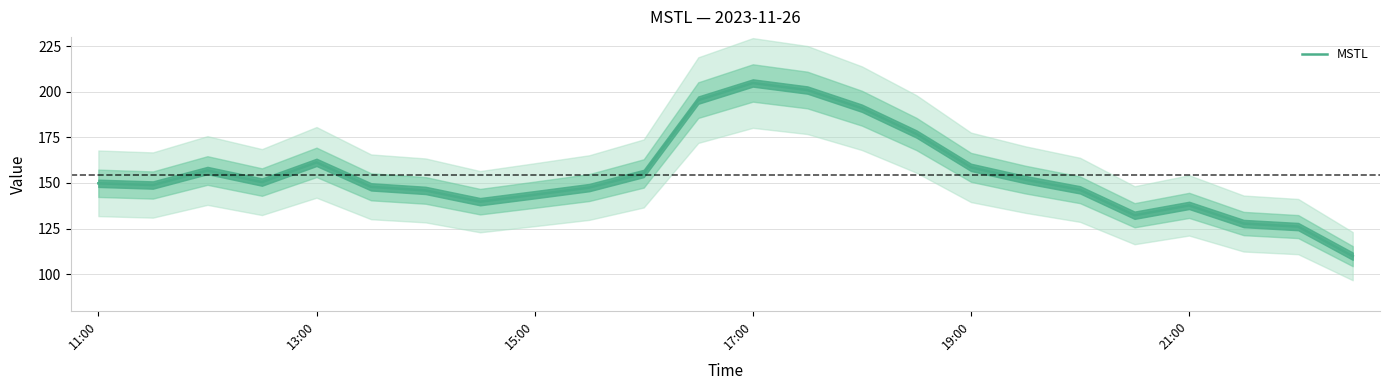

What is the smallest value displayed?

109.9